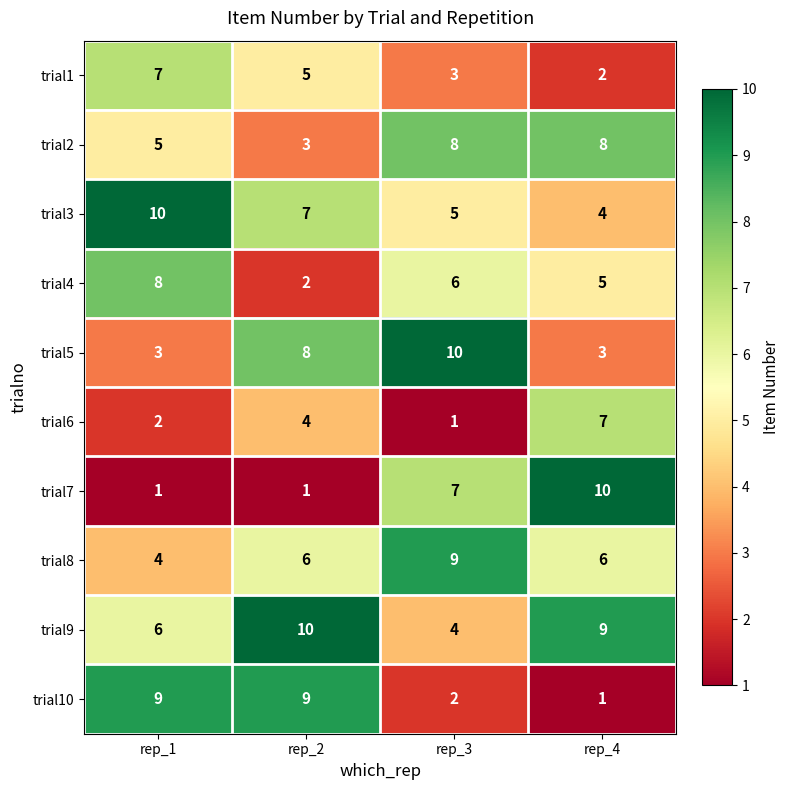

What is the average value of the trial10 series?

5